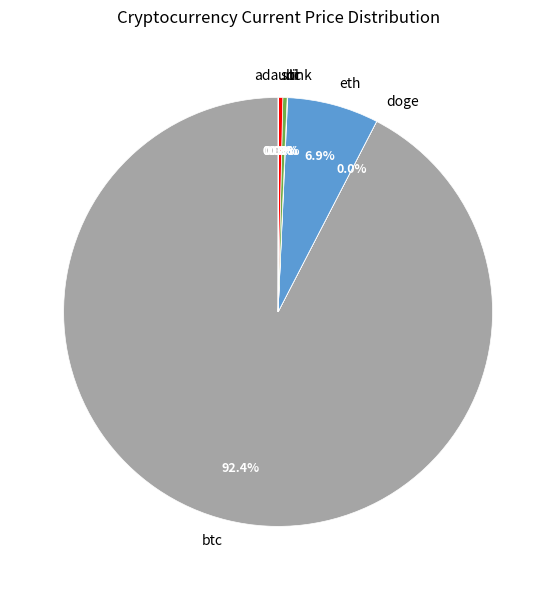

To the nearest percent, what is the difference between the ltc and eth slice percentages?

7%